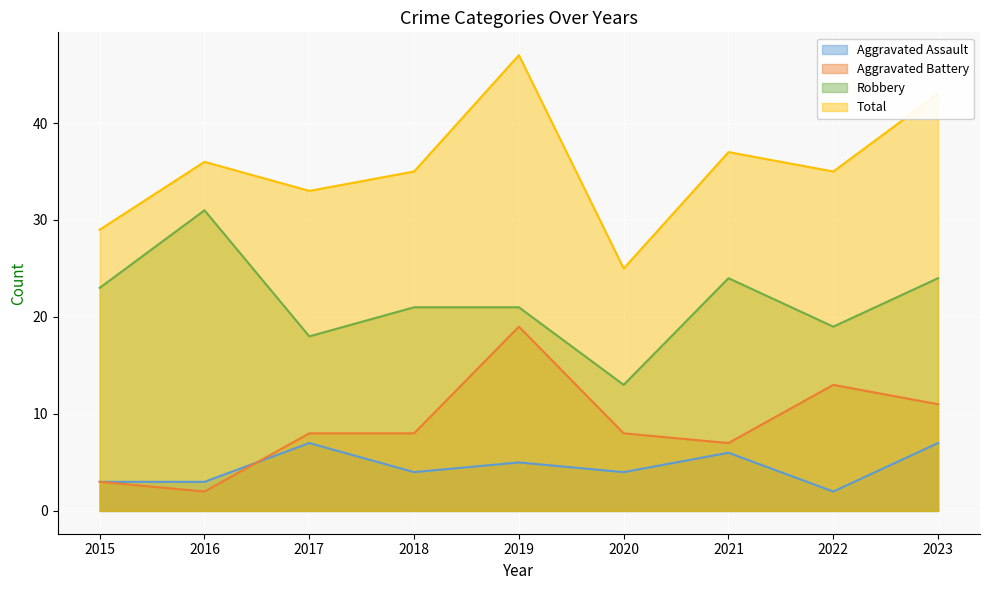

True or false: Total and Aggravated Battery intersect in this chart.

False